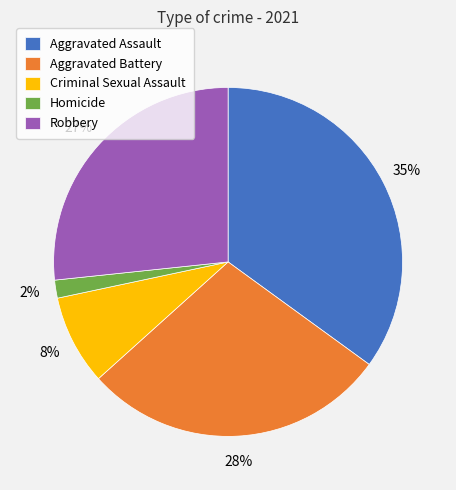

Count the number of slices in the pie.

5